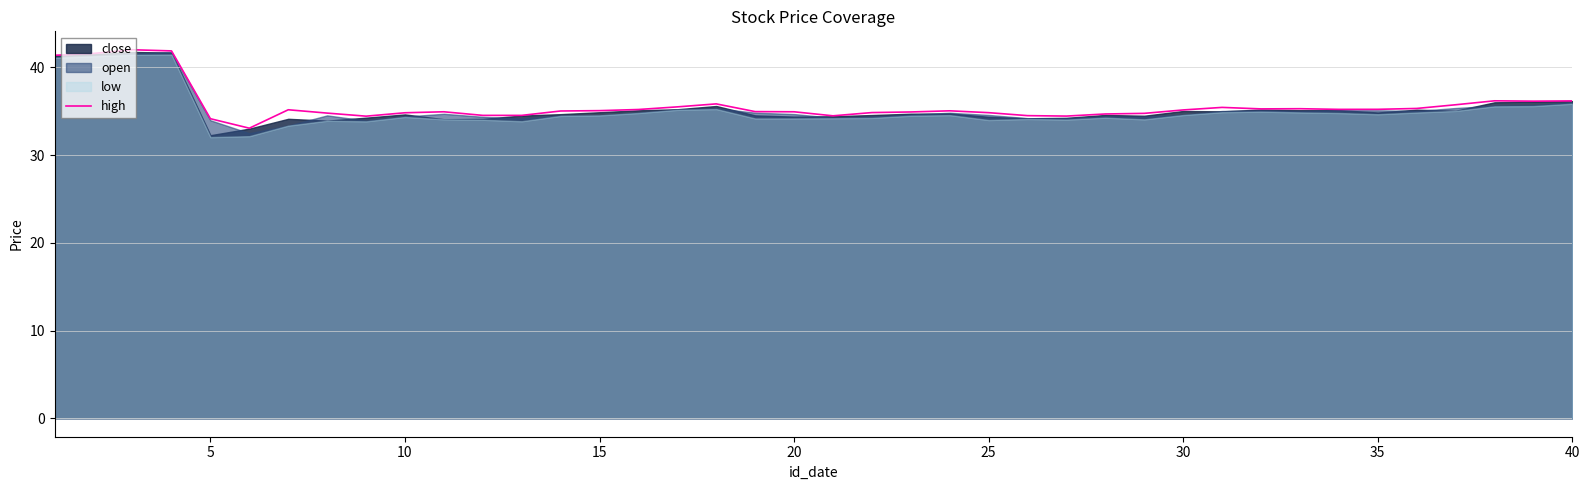

Reading left to right, transcribe all the data shown in this chart.

41.4	41.6	42.0	41.9	34.1	33.1	35.2	34.8	34.4	34.8	34.9	34.5	34.5	35.0	35.1	35.2	35.5	35.8	35.0	34.9	34.5	34.9	34.9	35.0	34.8	34.5	34.5	34.7	34.8	35.1	35.4	35.3	35.3	35.2	35.2	35.3	35.7	36.2	36.1	36.2